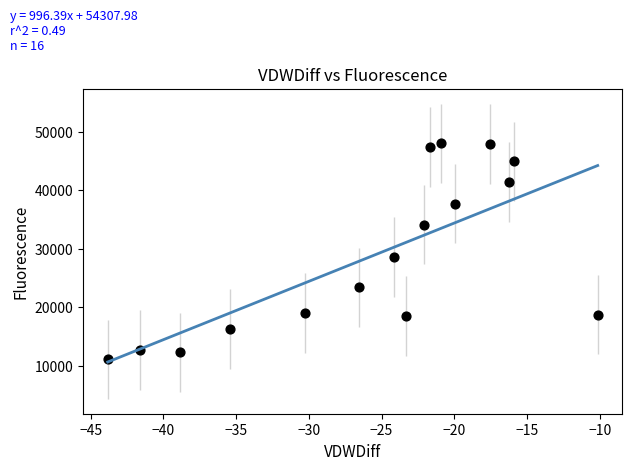

What is the range of Y values (max minus min)?

36900